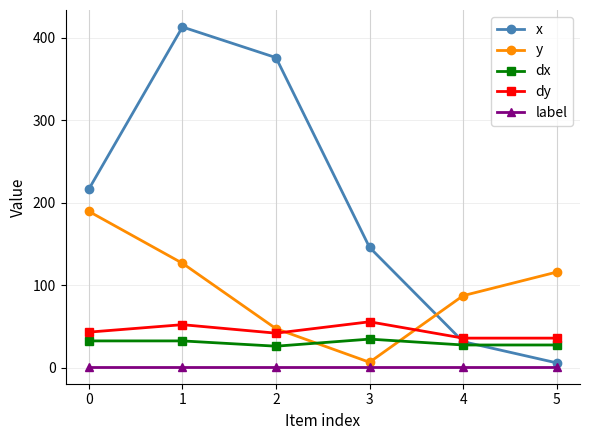

Which series changed the most between 1 and 3?

x